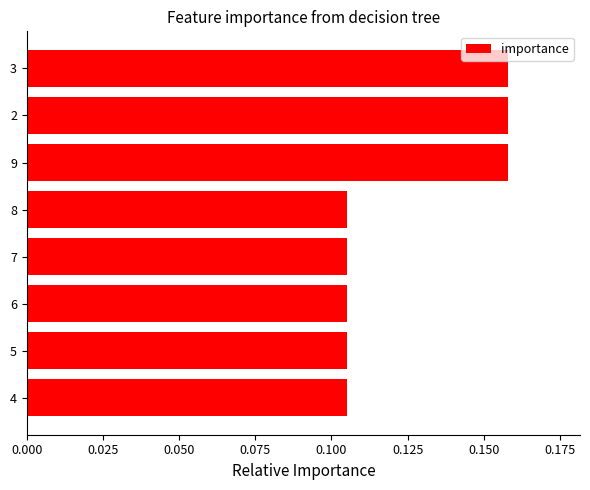

The value at 2 is 0.3. True or false?

False